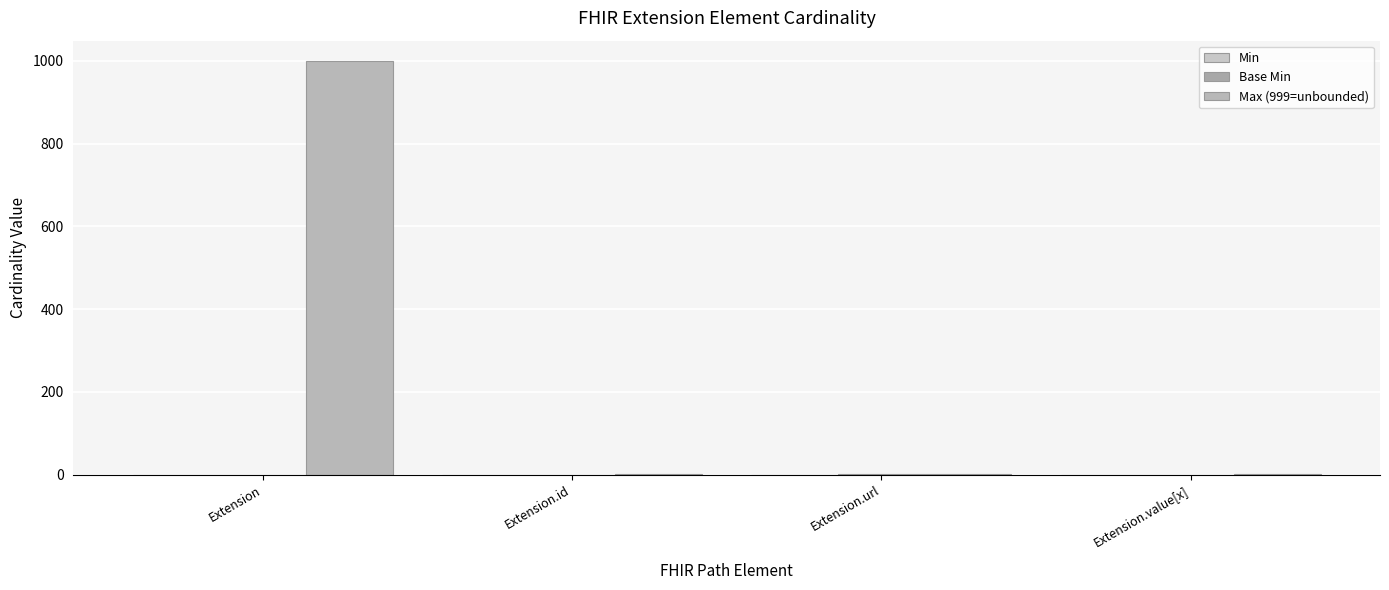

How many data points does each series have?

4